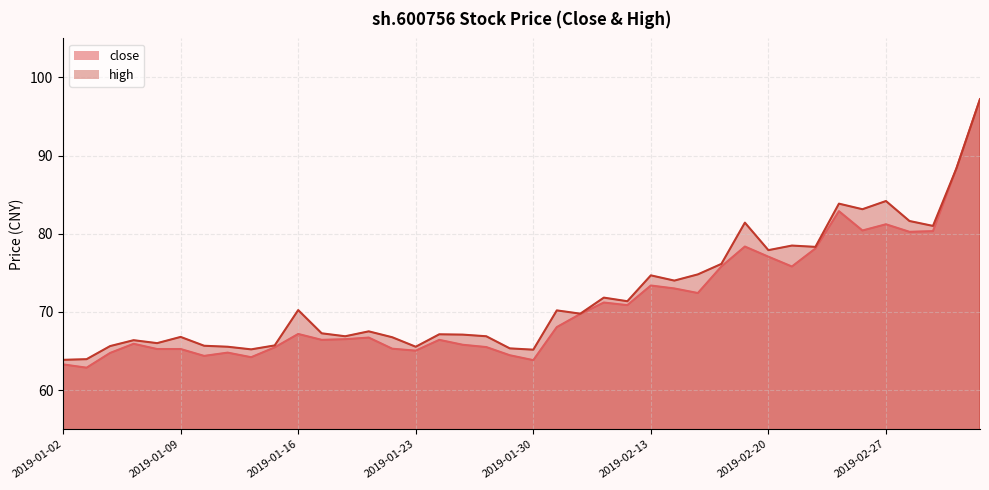

What is the label of the 17th point from the left?

2019-01-24